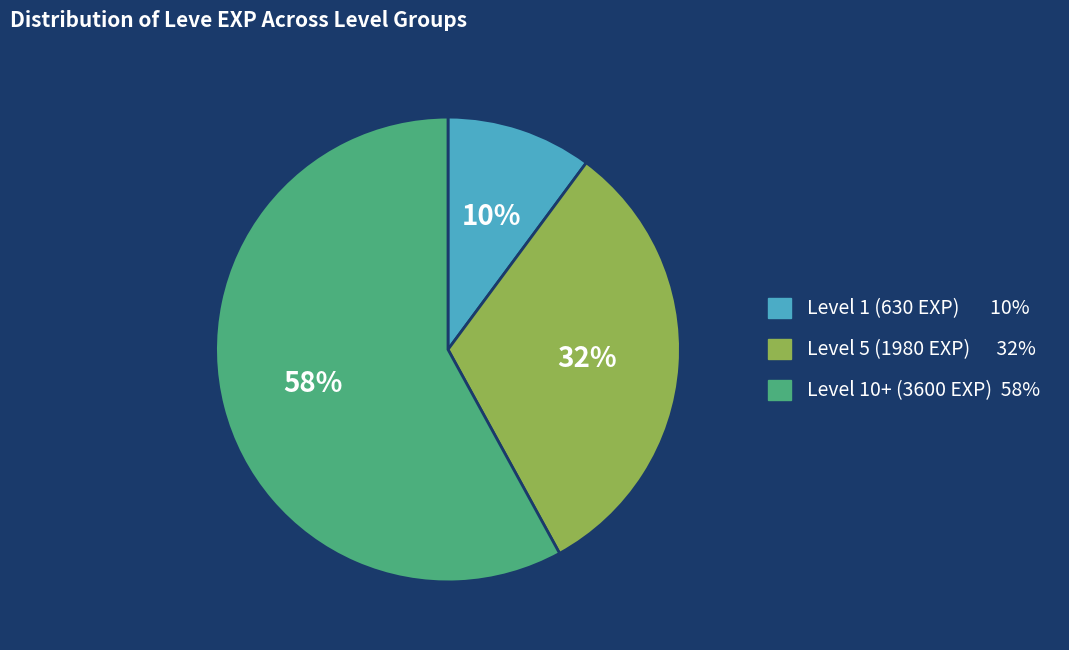

What is the ratio of the value at Level 1 (630 EXP) to the value at Level 10+ (3600 EXP)?

0.2